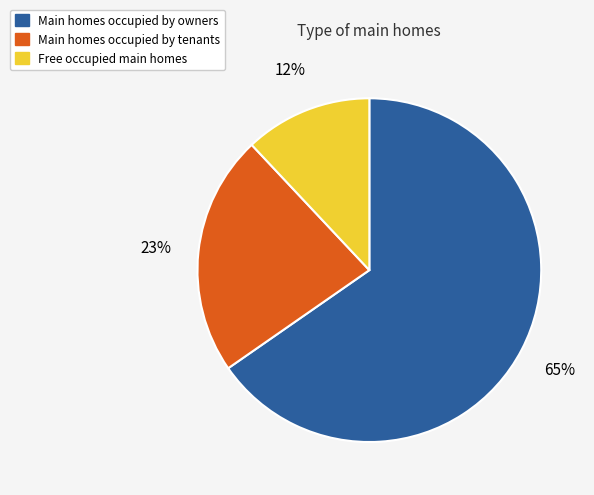

How many slices are in this pie chart?

3